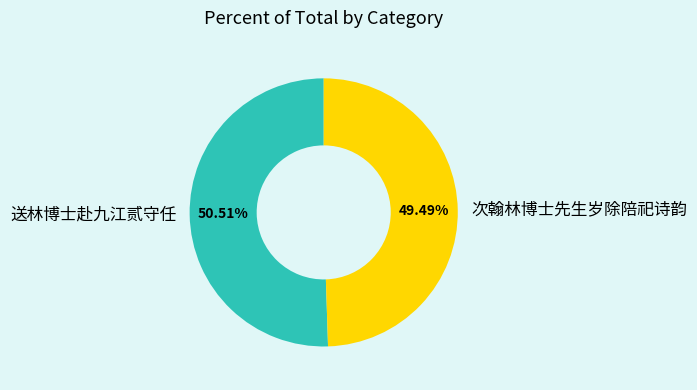

To the nearest percent, what is the average slice percentage?

50%